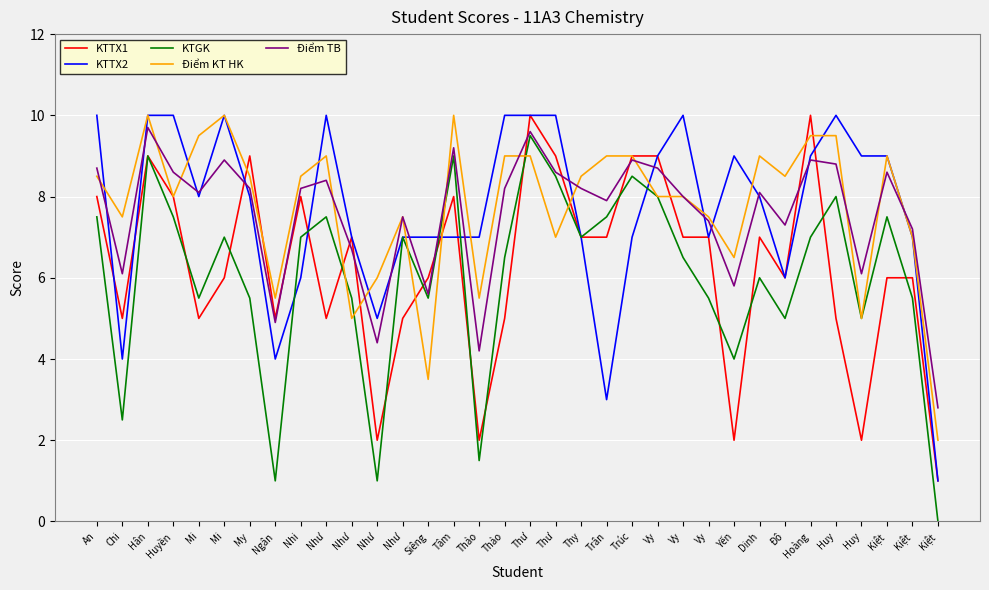

Between Như and Tâm, which is larger?

Tâm